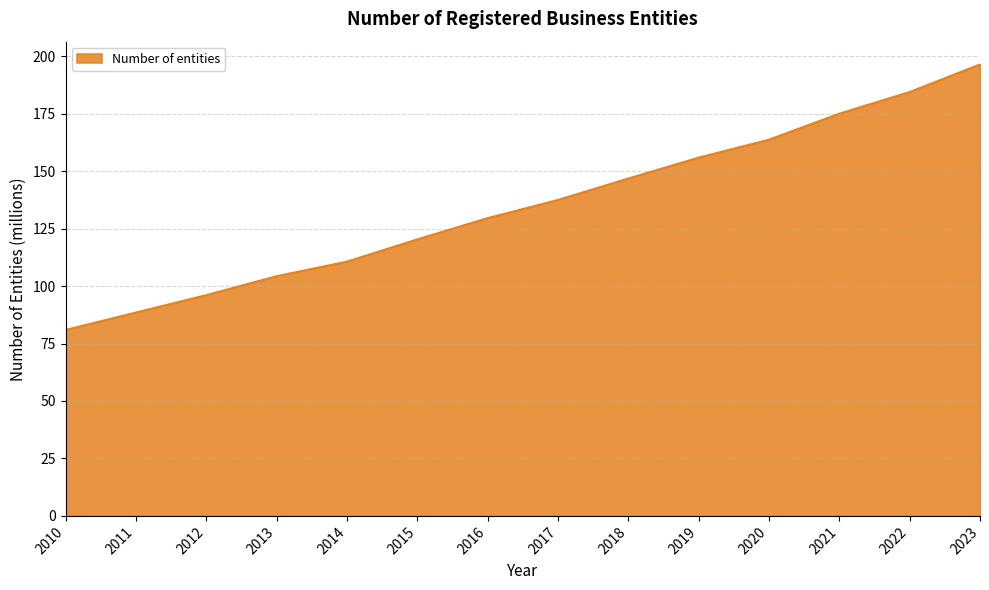

At which category does the chart reach its peak across all series?

2023